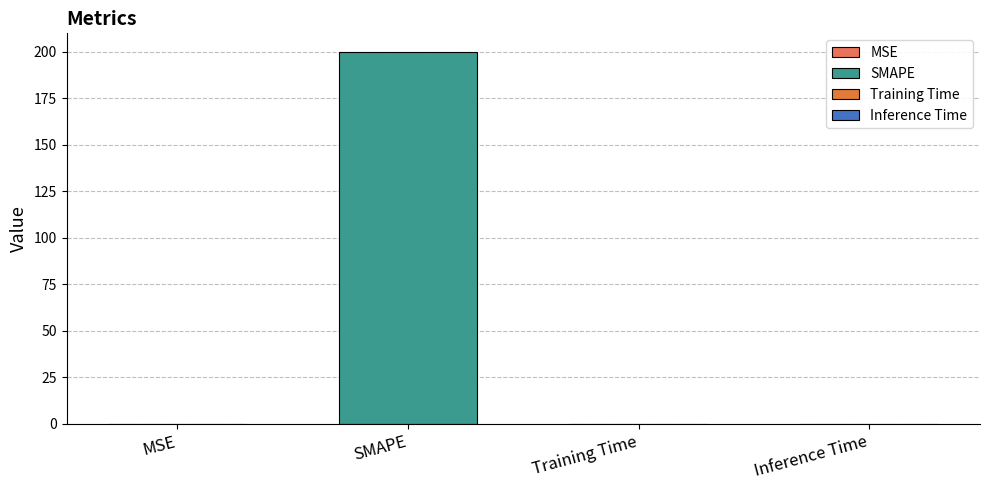

What is the greatest value displayed?

200.0